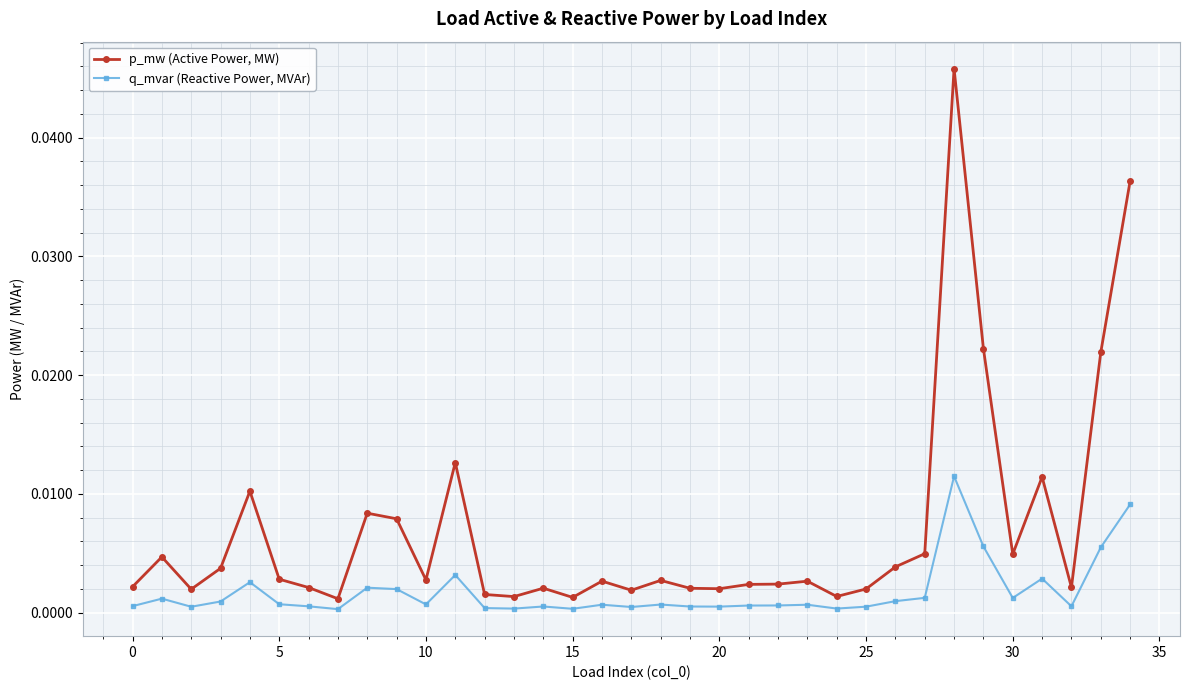

Which series has the largest total across all categories?

p_mw (Active Power, MW)